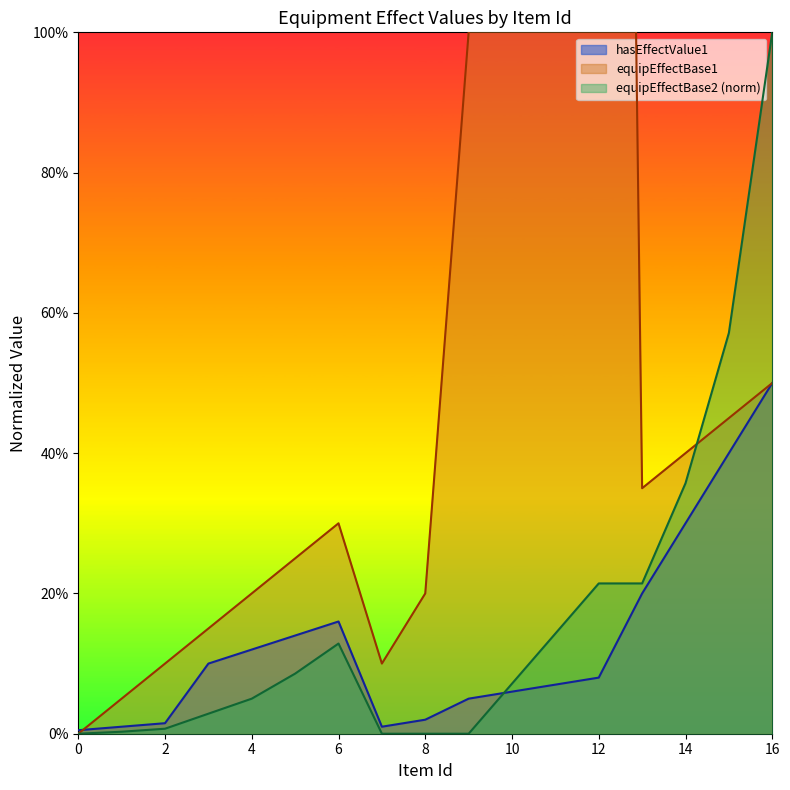

What is the value of the equipEffectBase1 point at the 11th from the left?

3.0